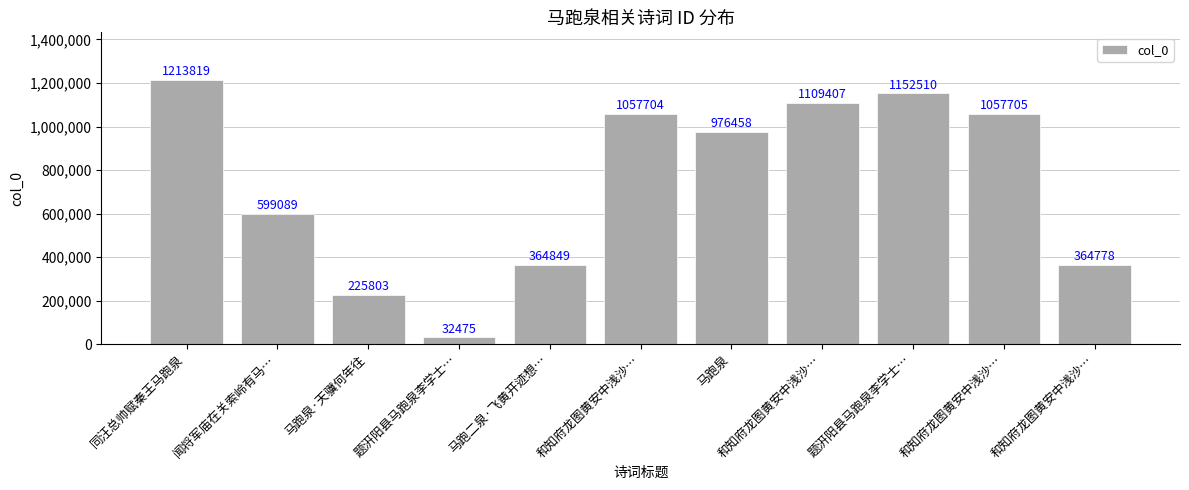

Reading right to left, transcribe all the data shown in this chart.

和知府龙图黄安中浅沙…=364778	和知府龙图黄安中浅沙…=1057705	题汧阳县马跑泉李学士…=1152510	和知府龙图黄安中浅沙…=1109407	马跑泉=976458	和知府龙图黄安中浅沙…=1057704	马跑二泉·飞黄开迹想…=364849	题汧阳县马跑泉李学士…=32475	马跑泉·天骥何年往=225803	闻将军庙在关索岭有马…=599089	同汪总帅赋秦王马跑泉=1213819